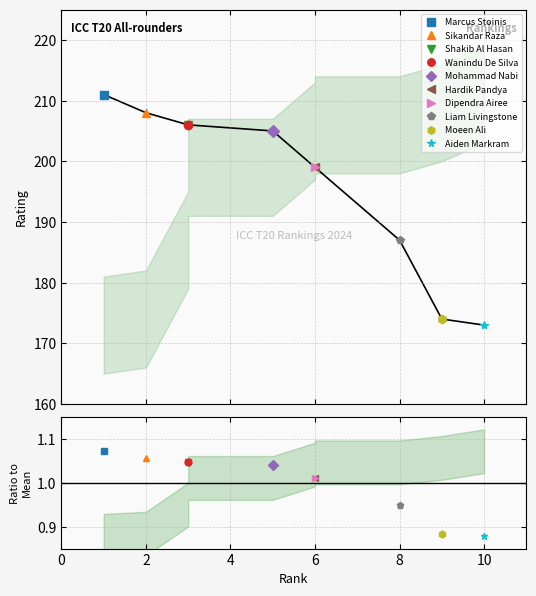

Is this an area chart (filled region under the line)?

No